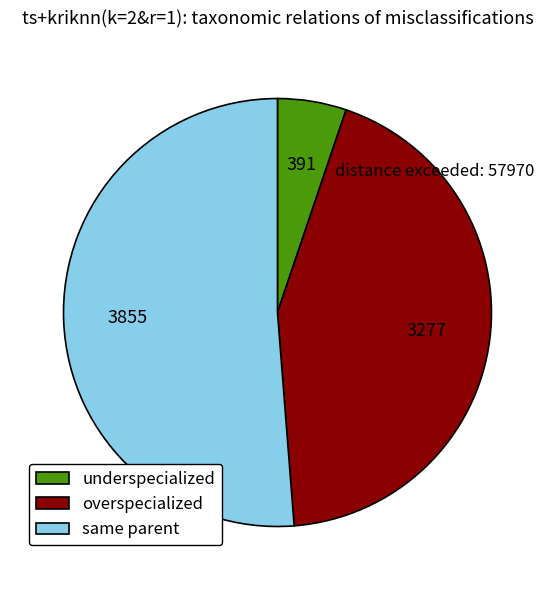

Count the number of slices in the pie.

3